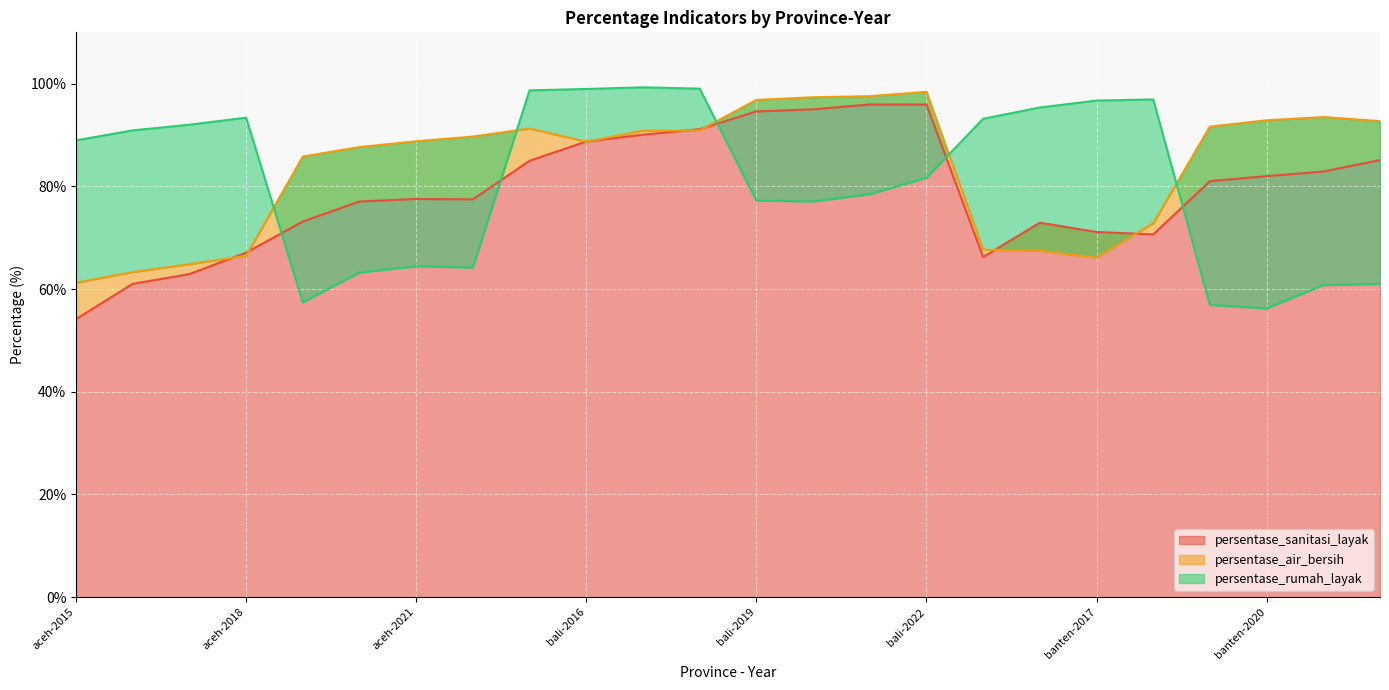

How many distinct data groups are displayed?

3